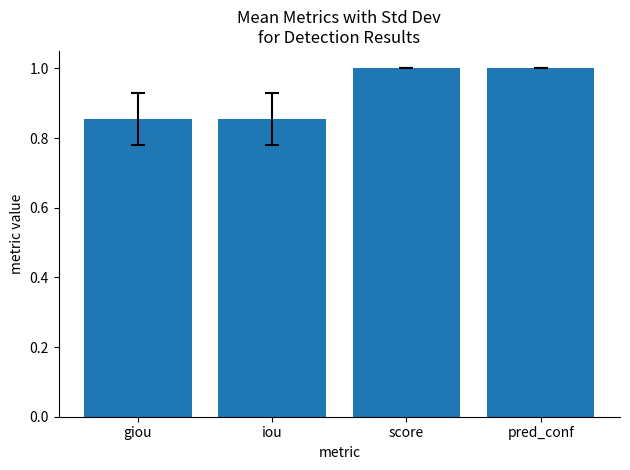

Is it true that the value at pred_conf is 1.3?

False